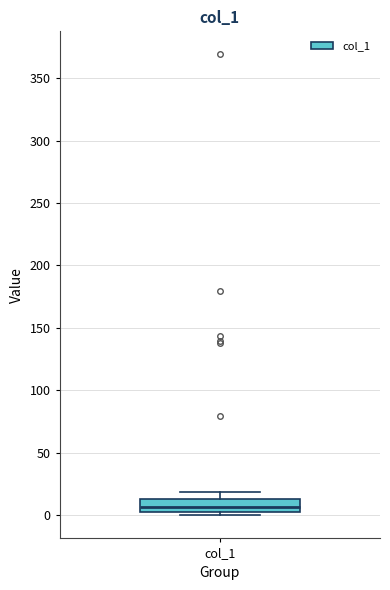

Read this box plot against the y-axis: the position of the median line, the range covered by the box, and the ends of both whiskers. The values are not printed on the chart, so give them approximately, as read against the axis.

median 5 (inside the box), box 5 to 15, whiskers 0 to 20